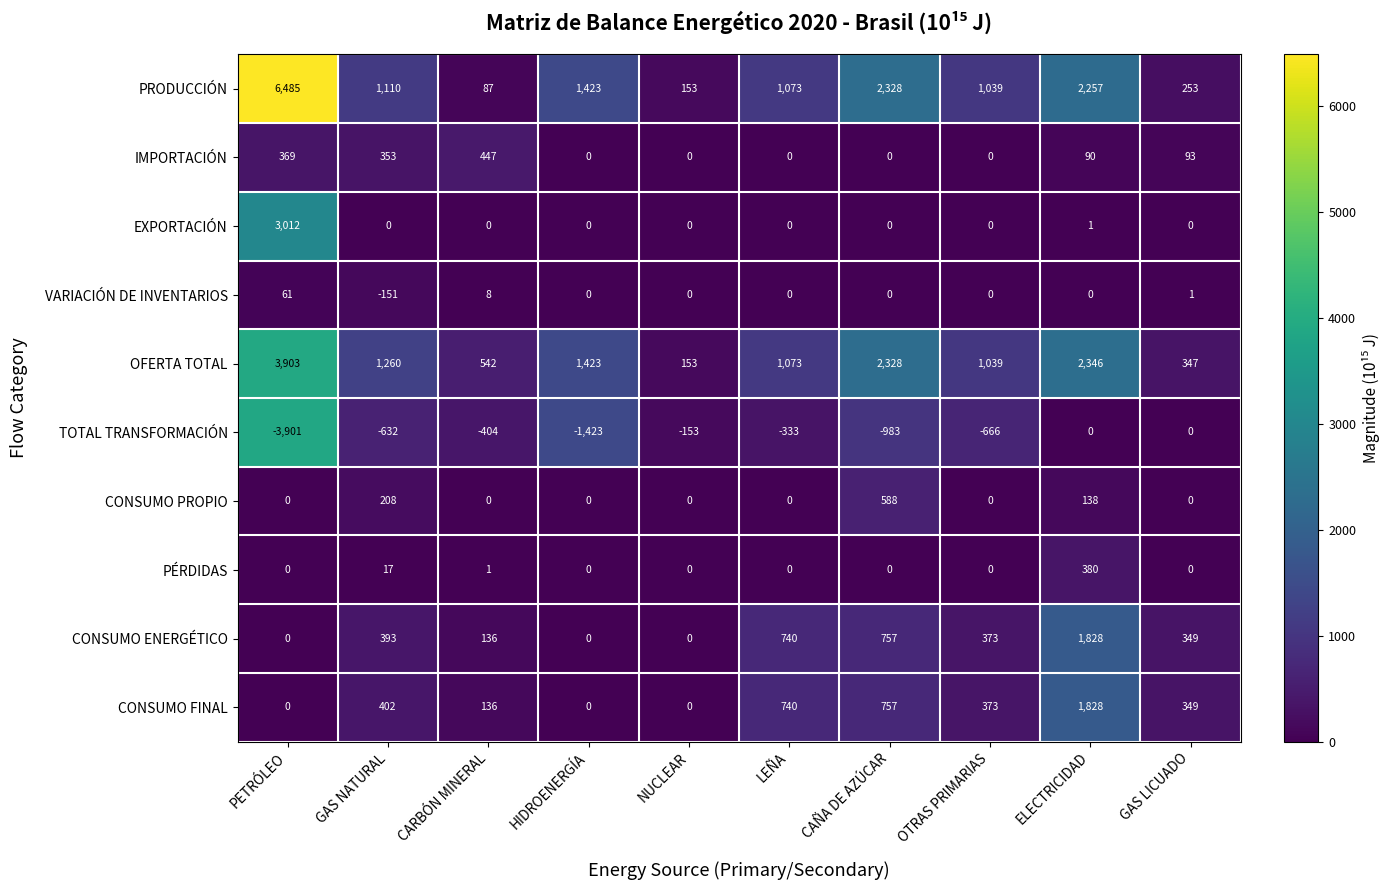

What is the maximum value shown in the chart?

6485